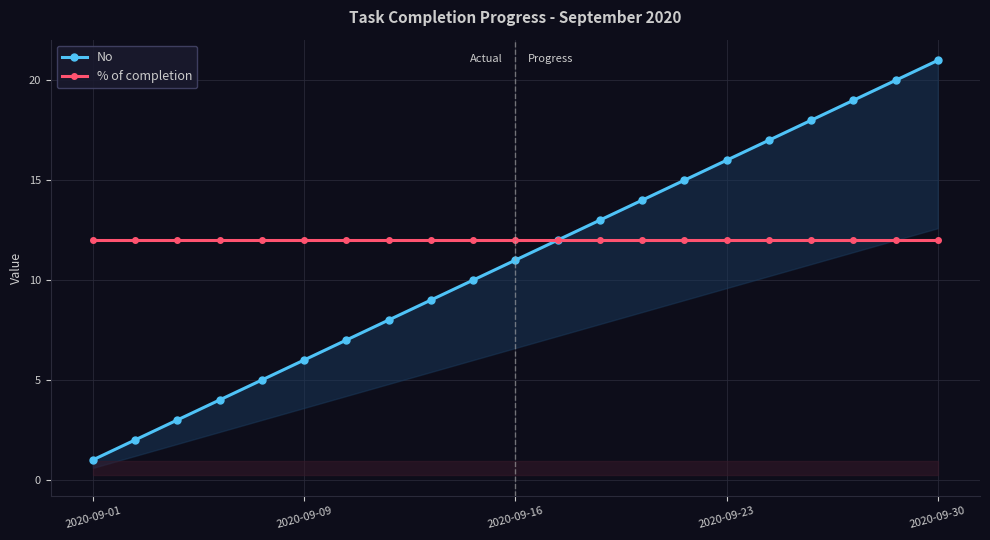

The No series shows 19 at 18. True or false?

True